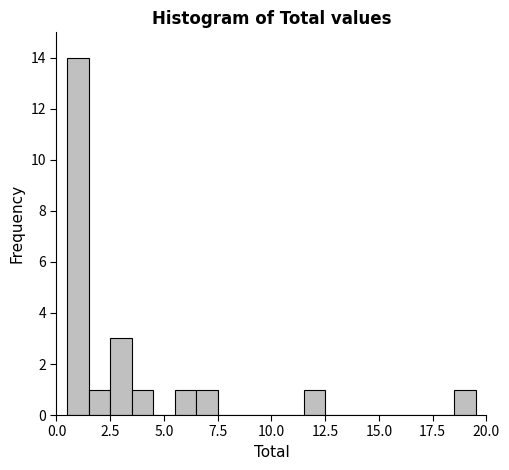

Read against the x-axis, roughly where is the centre of the tallest bar?

1.0